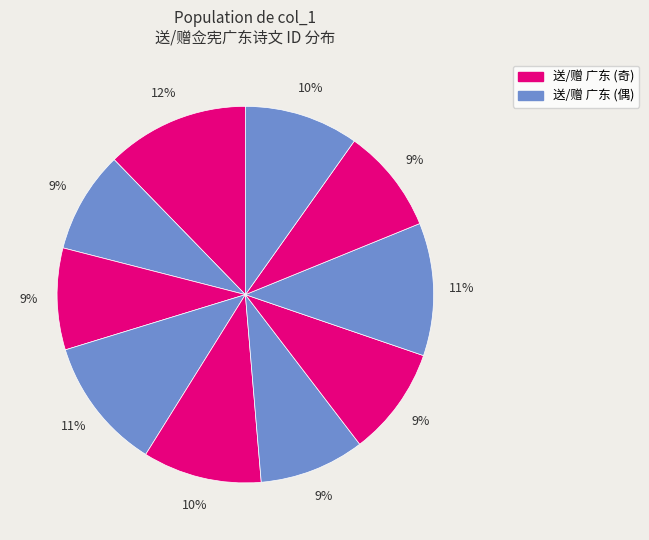

To the nearest percent, what is the average slice percentage?

10%